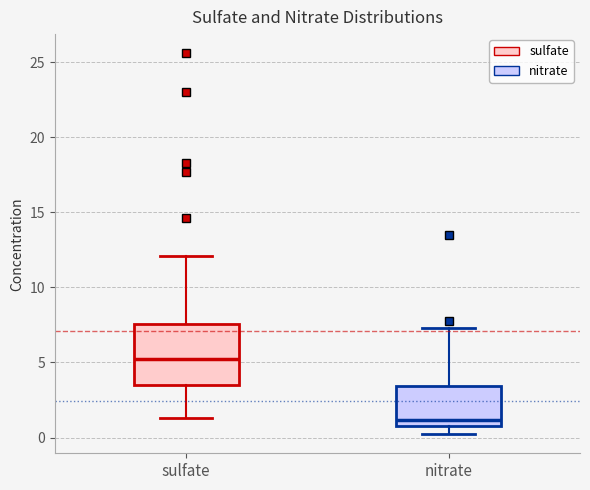

Where does the upper whisker of the box for sulfate end on the y-axis? The values are not printed on the chart, so give them approximately, as read against the axis.

12.0